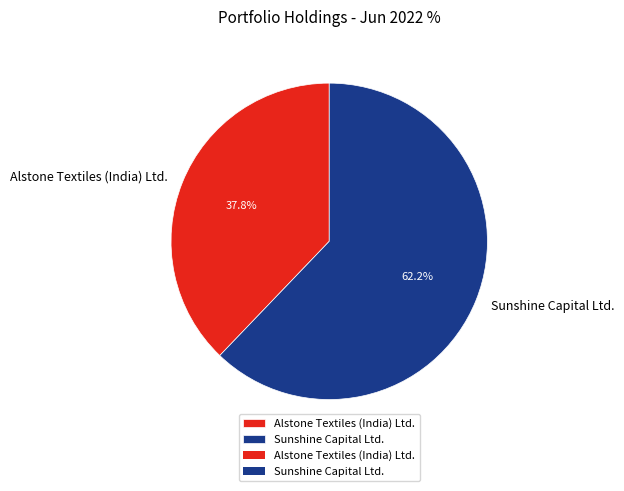

To the nearest percent, what is the combined percentage of Sunshine Capital Ltd. and Alstone Textiles (India) Ltd.?

100%